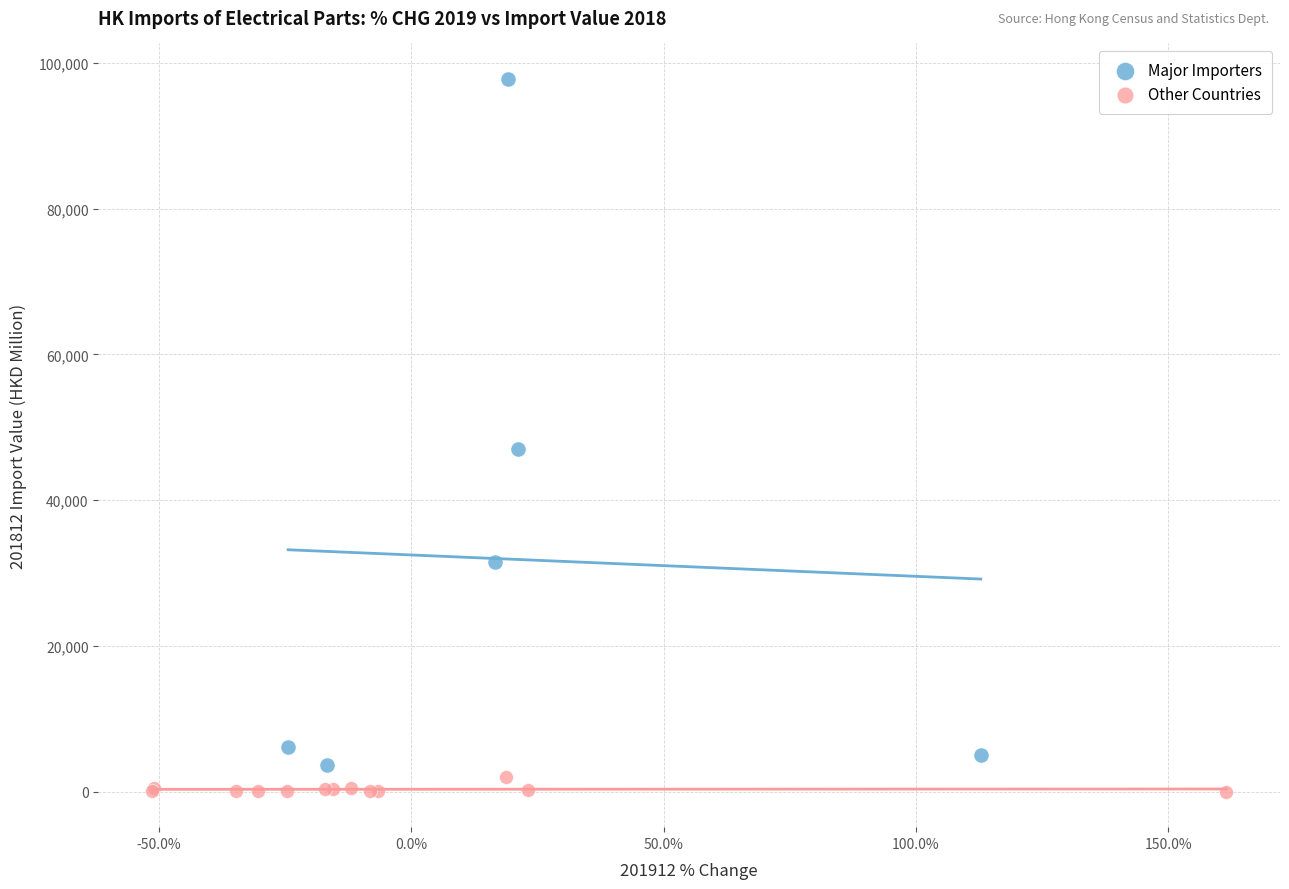

Which series reaches the maximum Y coordinate?

Major Importers